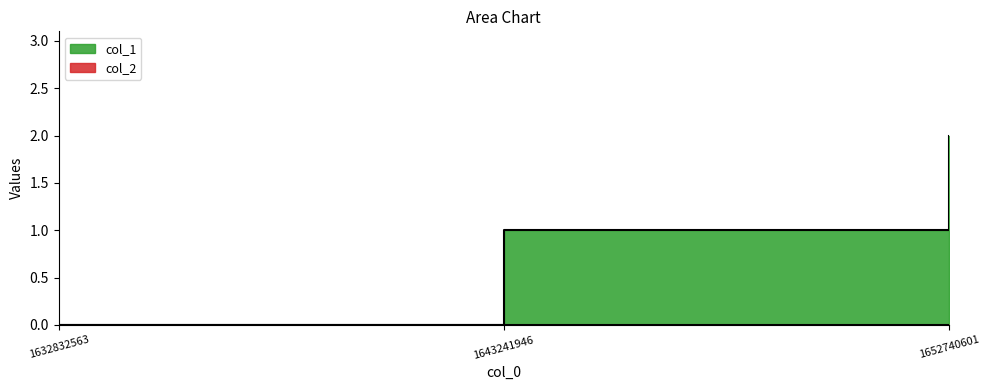

What is the value of the 3rd point from the left?

2